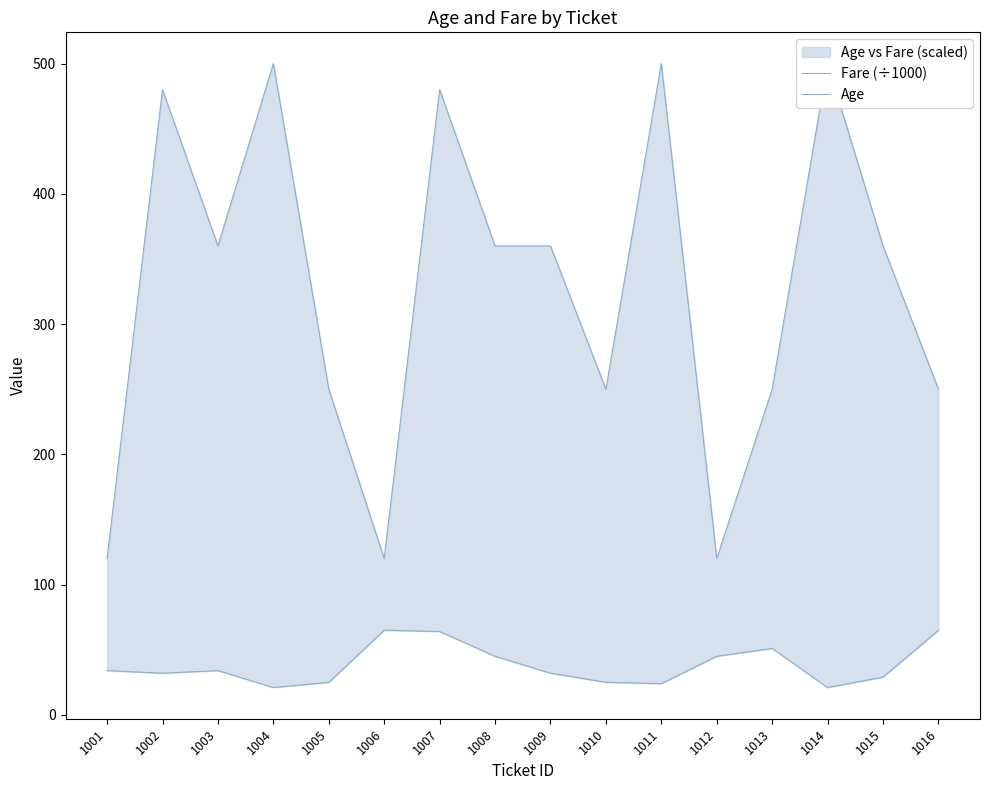

Which series has the widest spread of values?

Fare (÷1000)